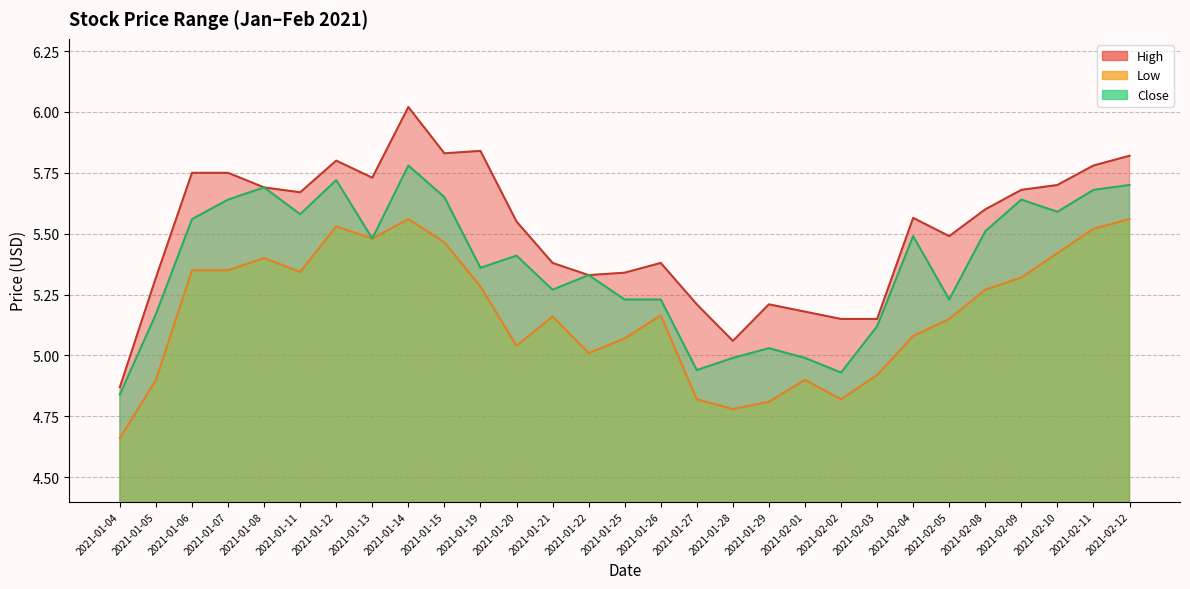

How many interior local valleys does the High series have?

6